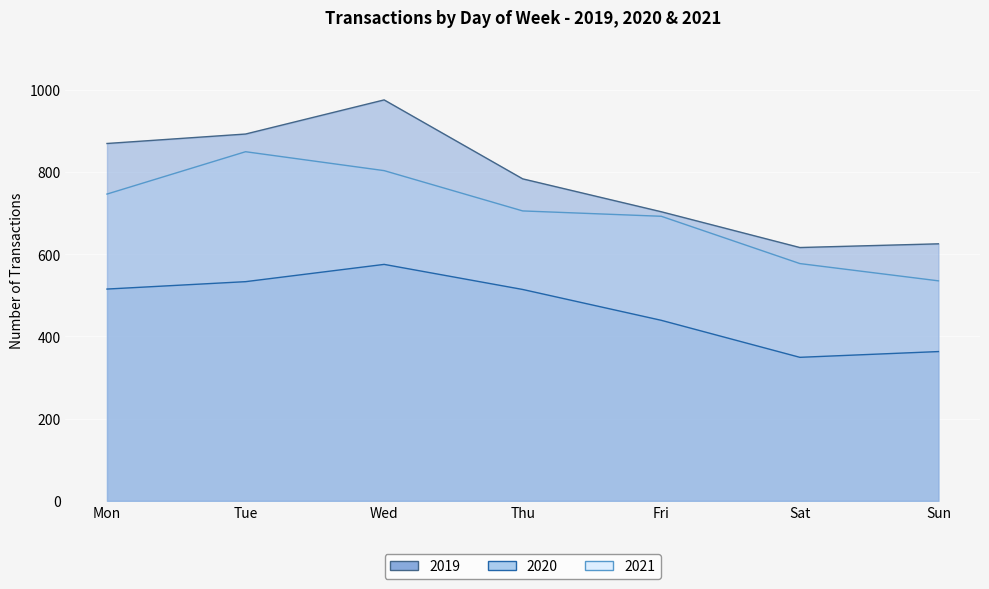

True or false: 2019 and 2020 intersect in this chart.

False